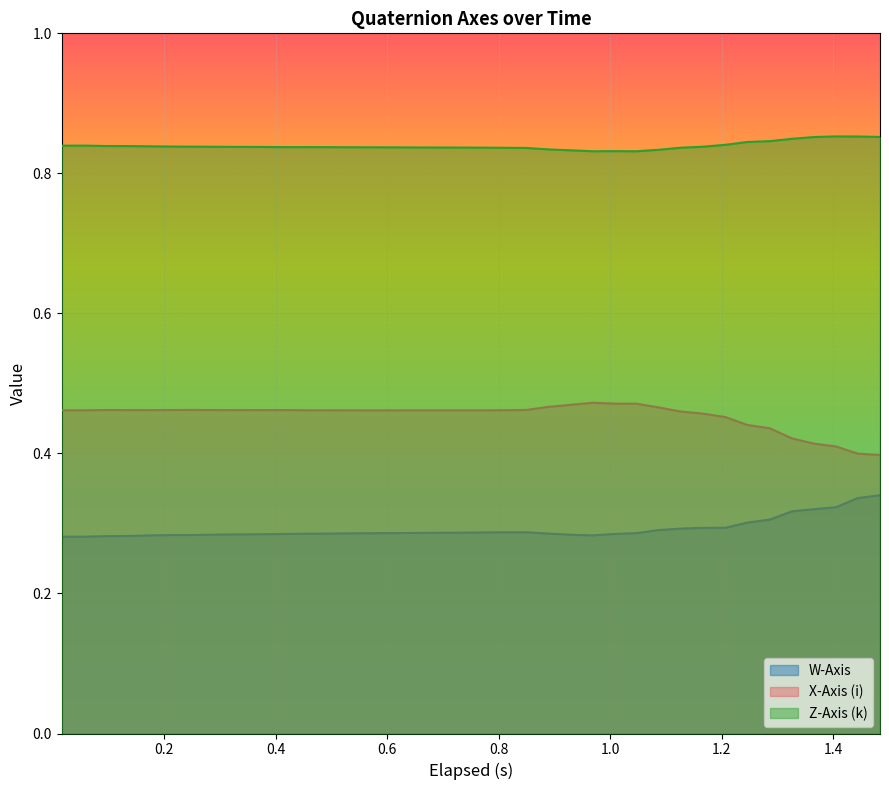

List the series in order of their overall mean, lowest first.

W-Axis, X-Axis (i), Z-Axis (k)